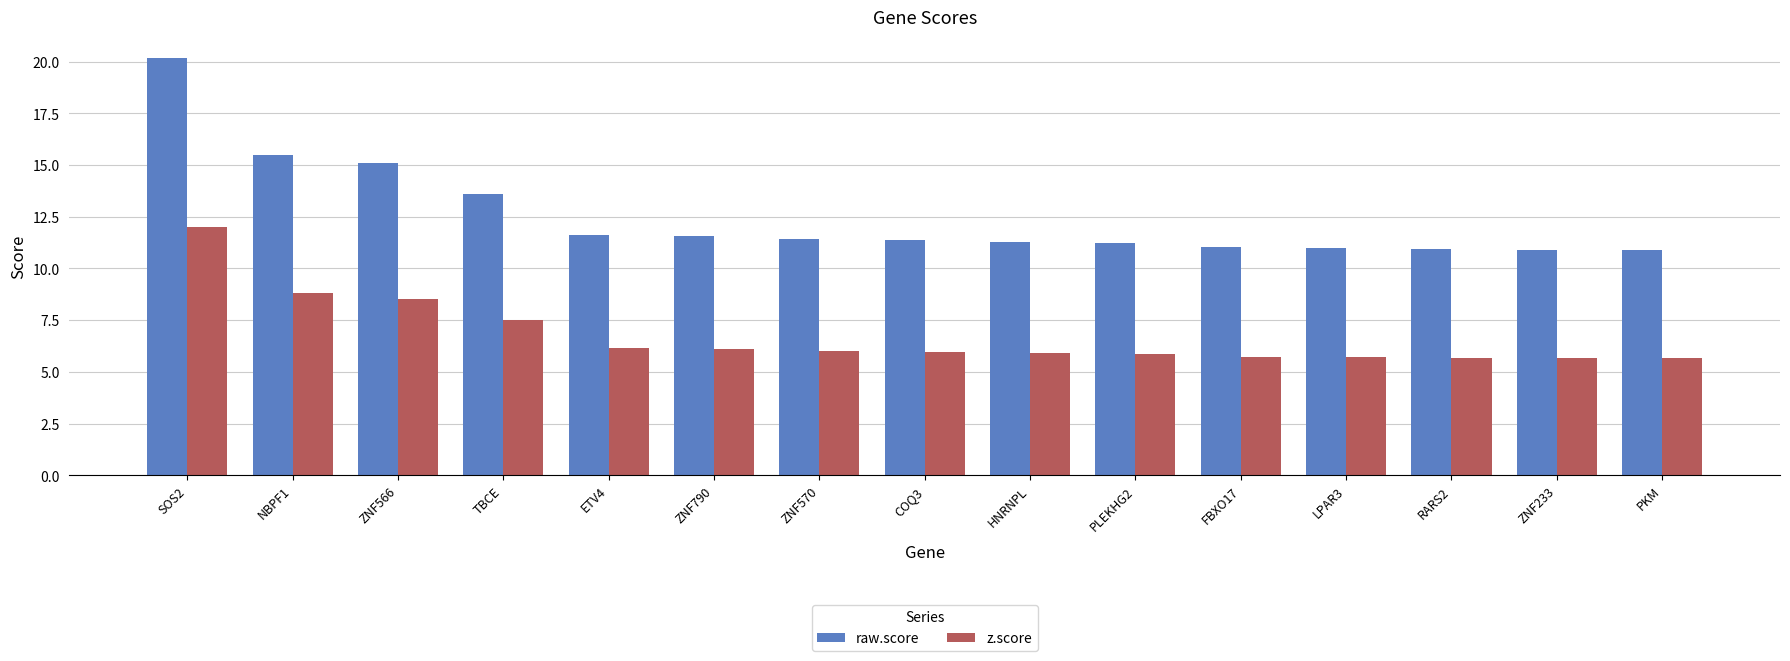

True or false: raw.score has a value of 22.3 at TBCE.

False